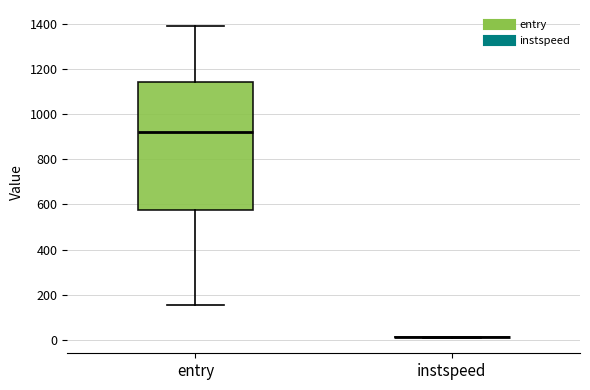

Which box is the tallest, from its lower edge to its upper edge?

entry